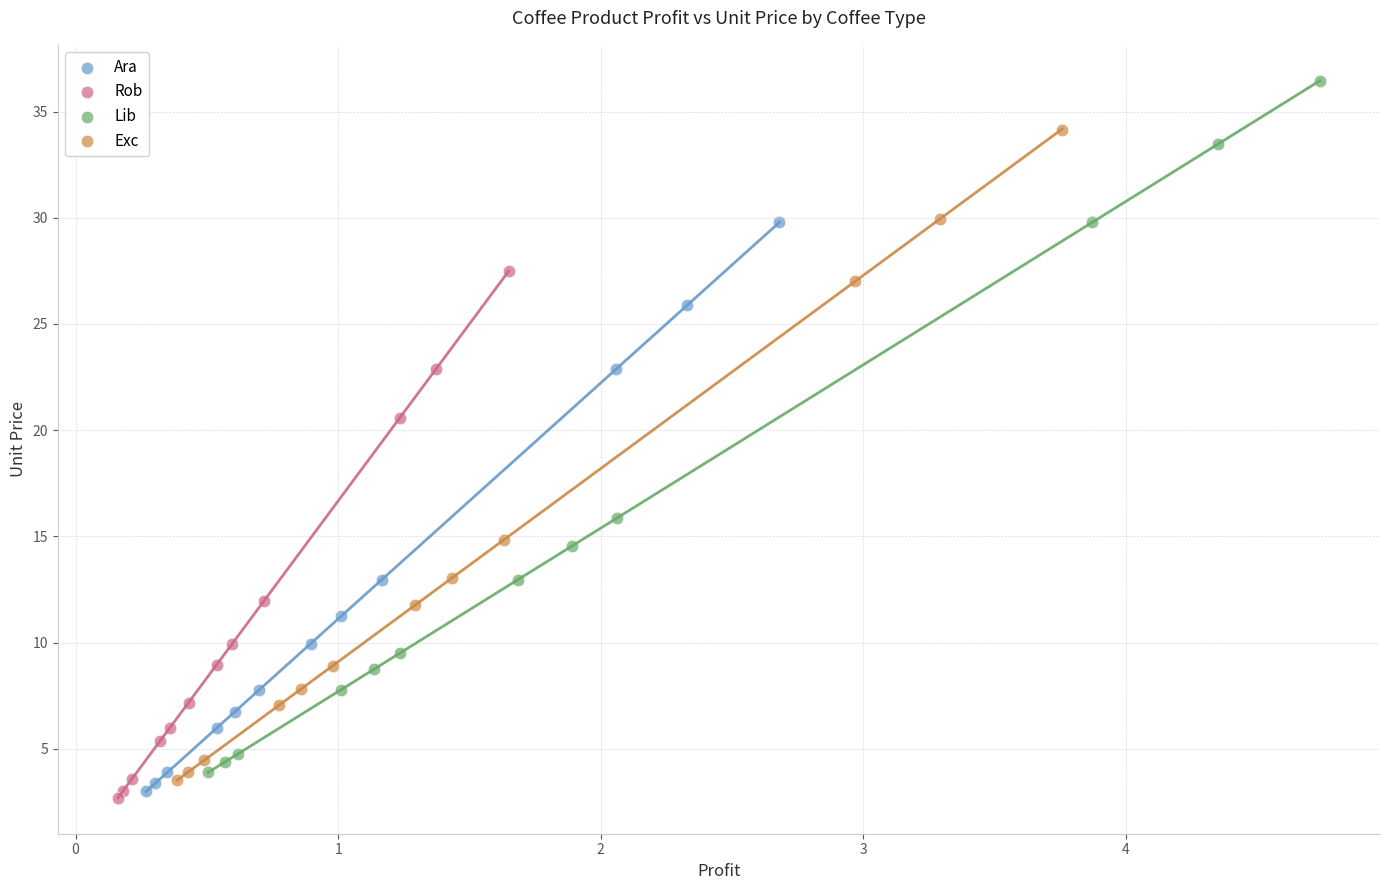

Which series reaches the maximum Y coordinate?

Lib